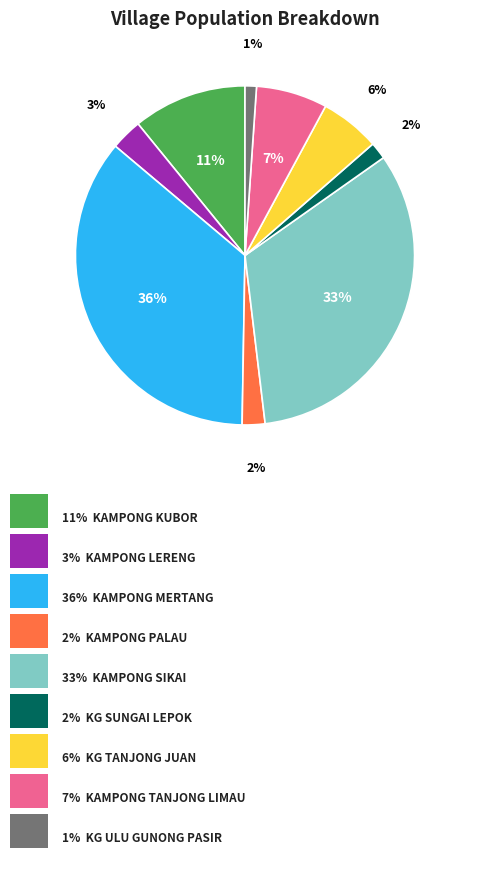

Is there any slice that represents more than half of the pie?

No